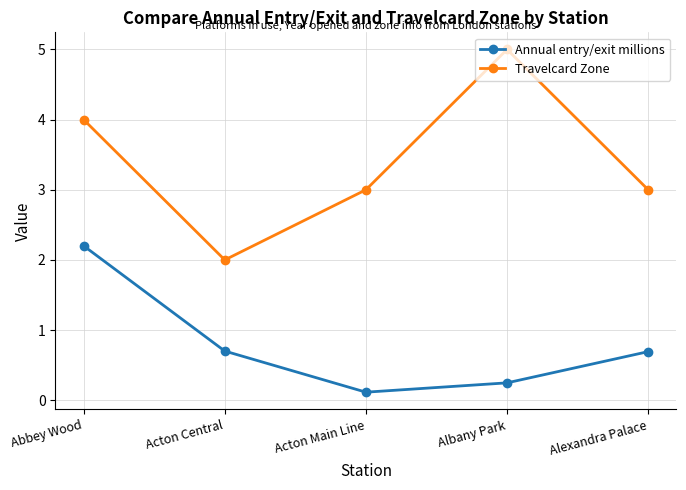

List the series in order of their overall mean, lowest first.

Annual entry/exit millions, Travelcard Zone